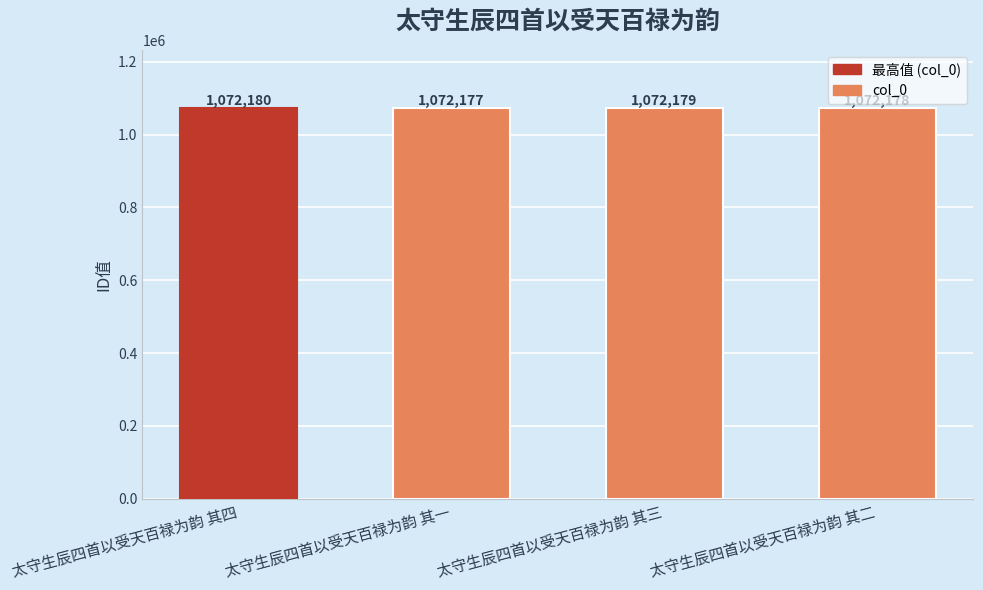

The value at 太守生辰四首以受天百禄为韵 其一 is 1682046. True or false?

False